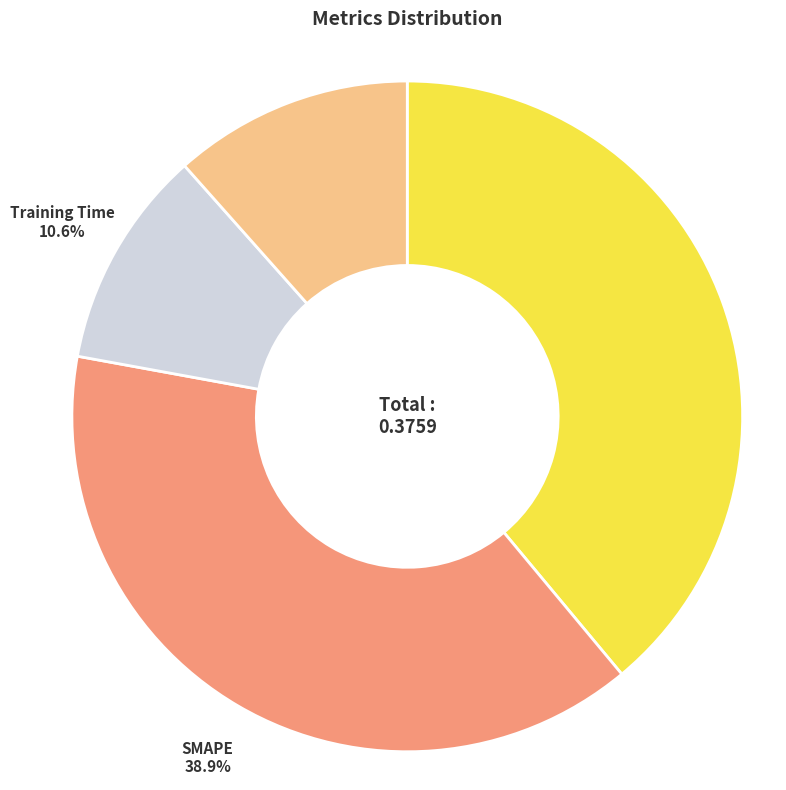

Is there any slice that represents more than half of the pie?

No